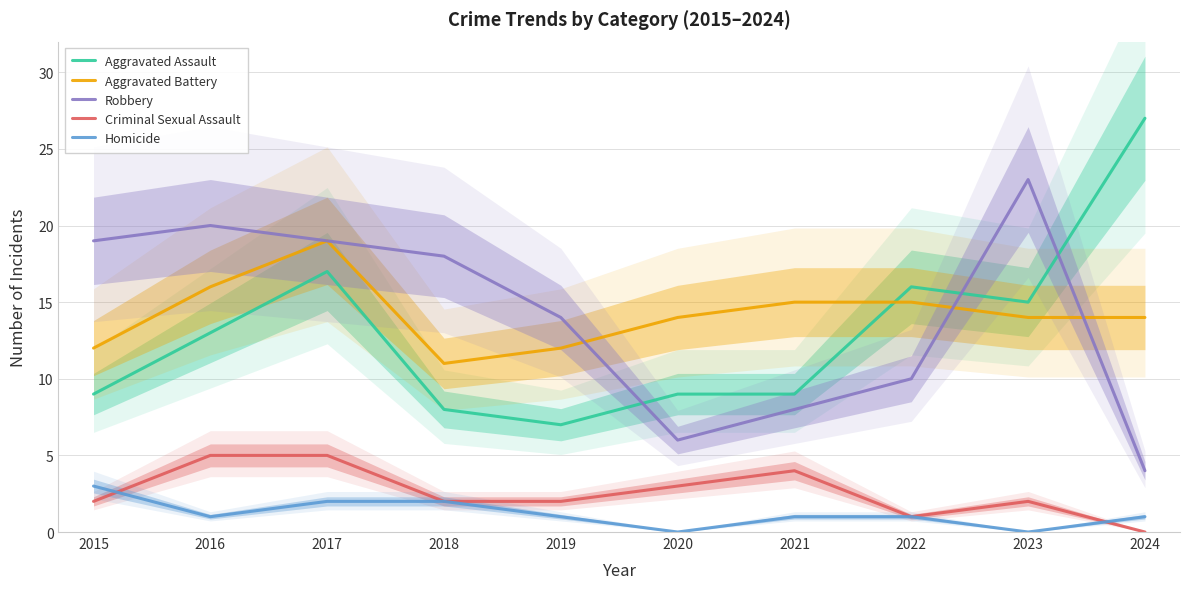

What is the approximate value of Aggravated Assault at 2018, to the nearest 10?

10